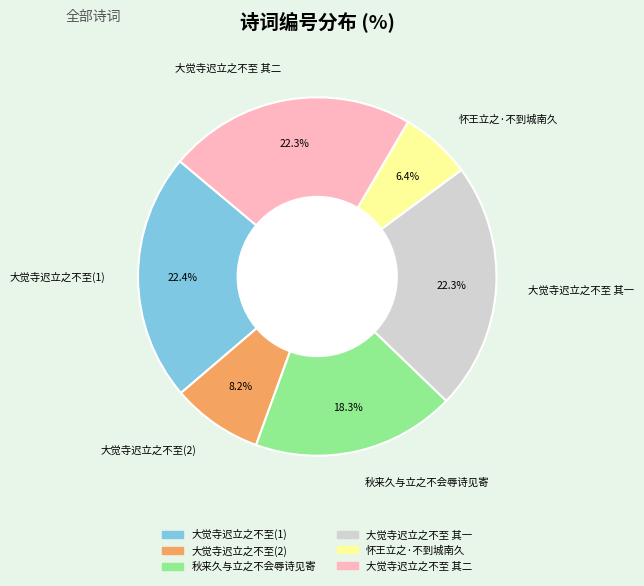

How much of the chart is everything except 大觉寺迟立之不至(1)?

77.6%